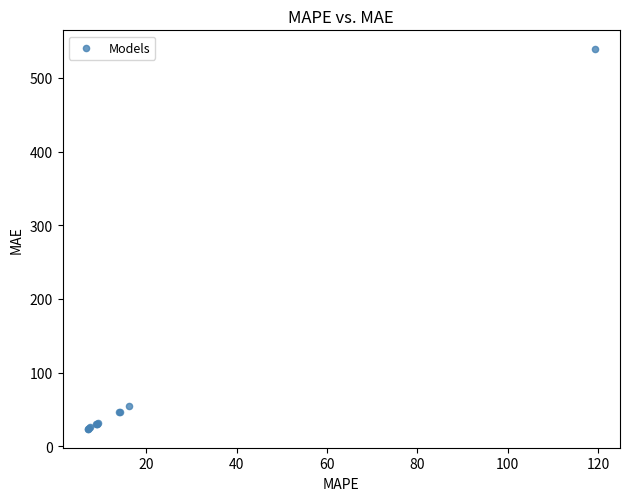

What Y value in the scatter plot is closest to 281?

54.4